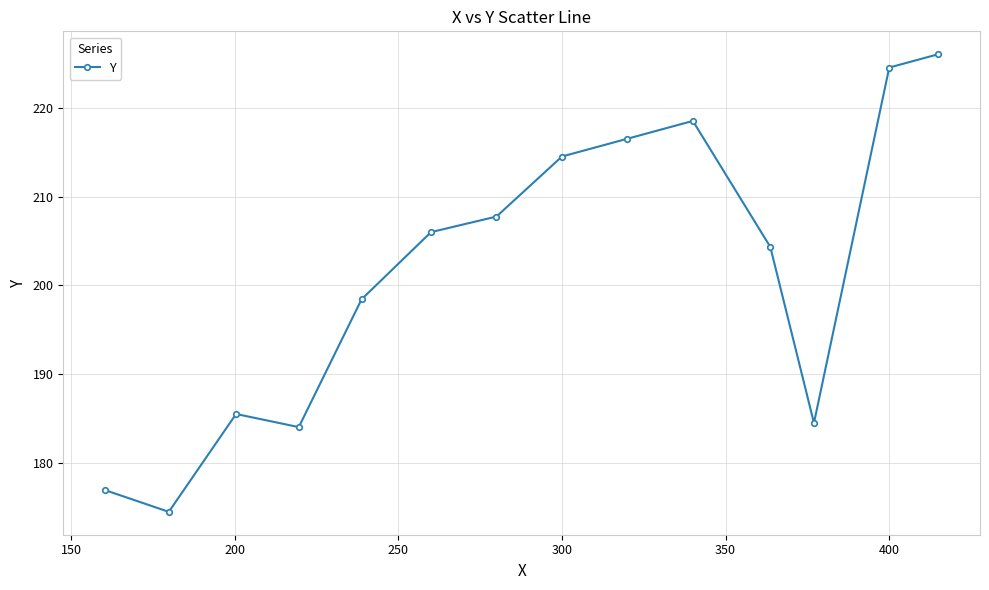

What is the greatest value displayed?

226.0